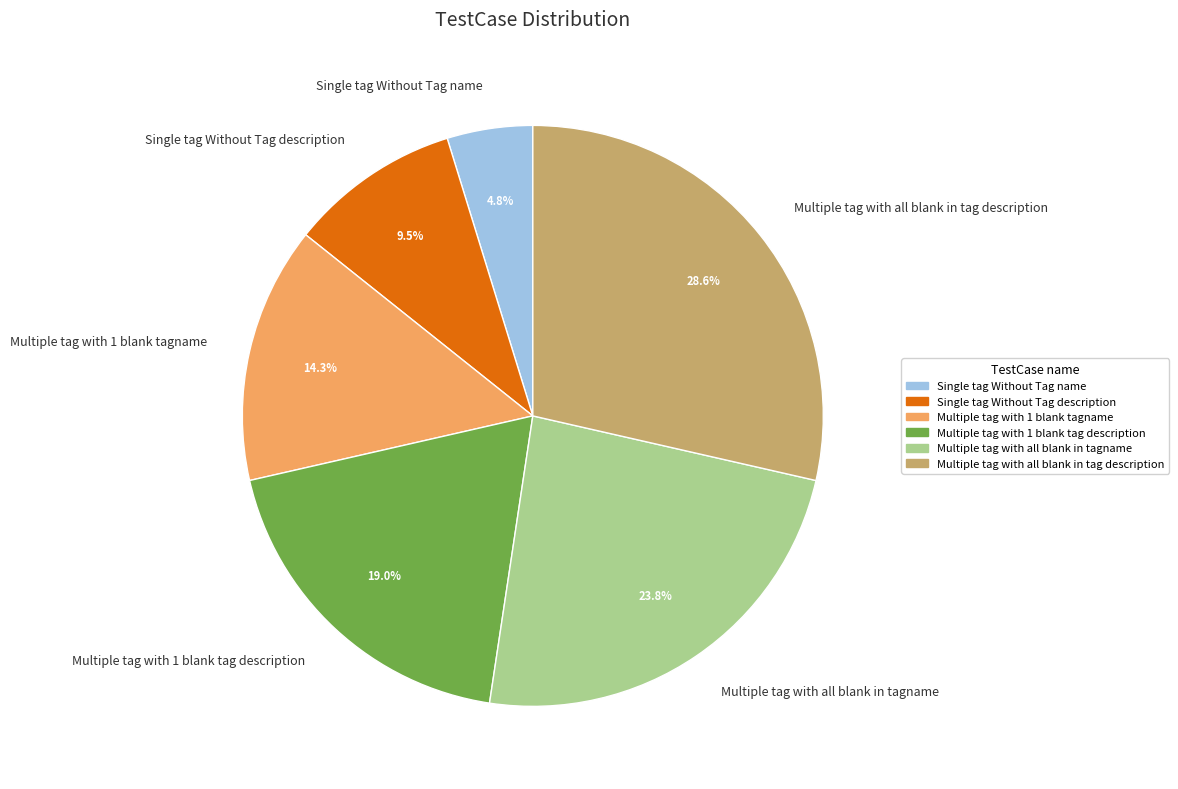

To the nearest percent, what is the difference between the largest and smallest slice percentages?

24%